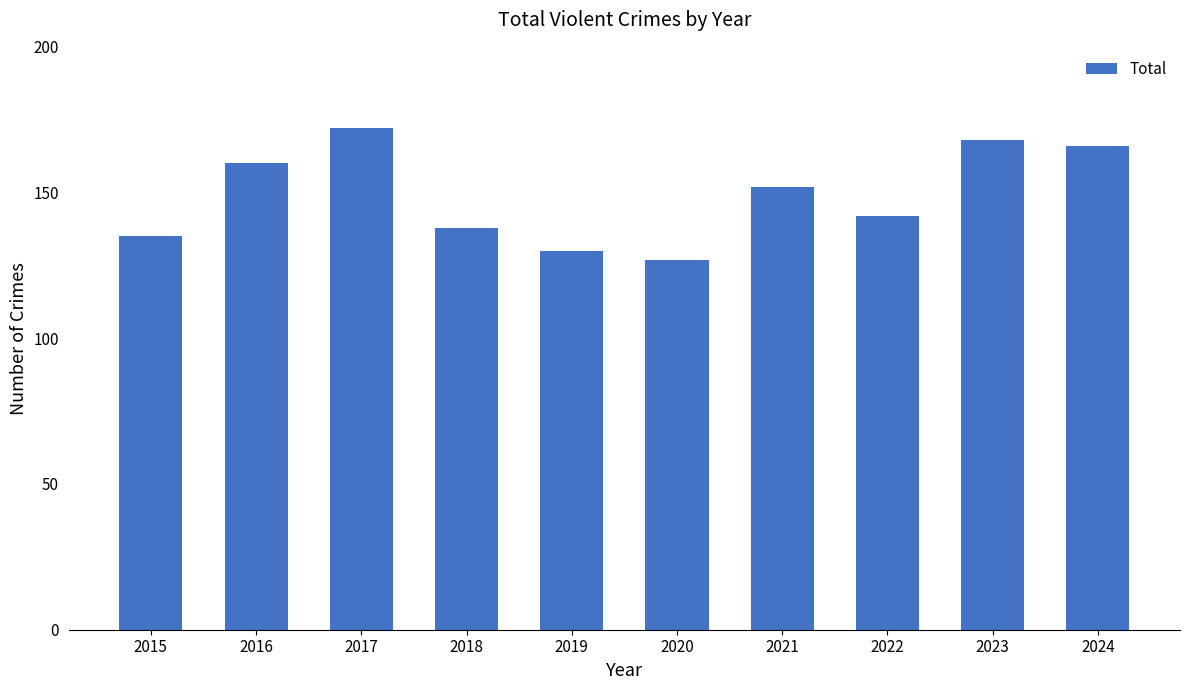

How many series are shown in this chart?

1